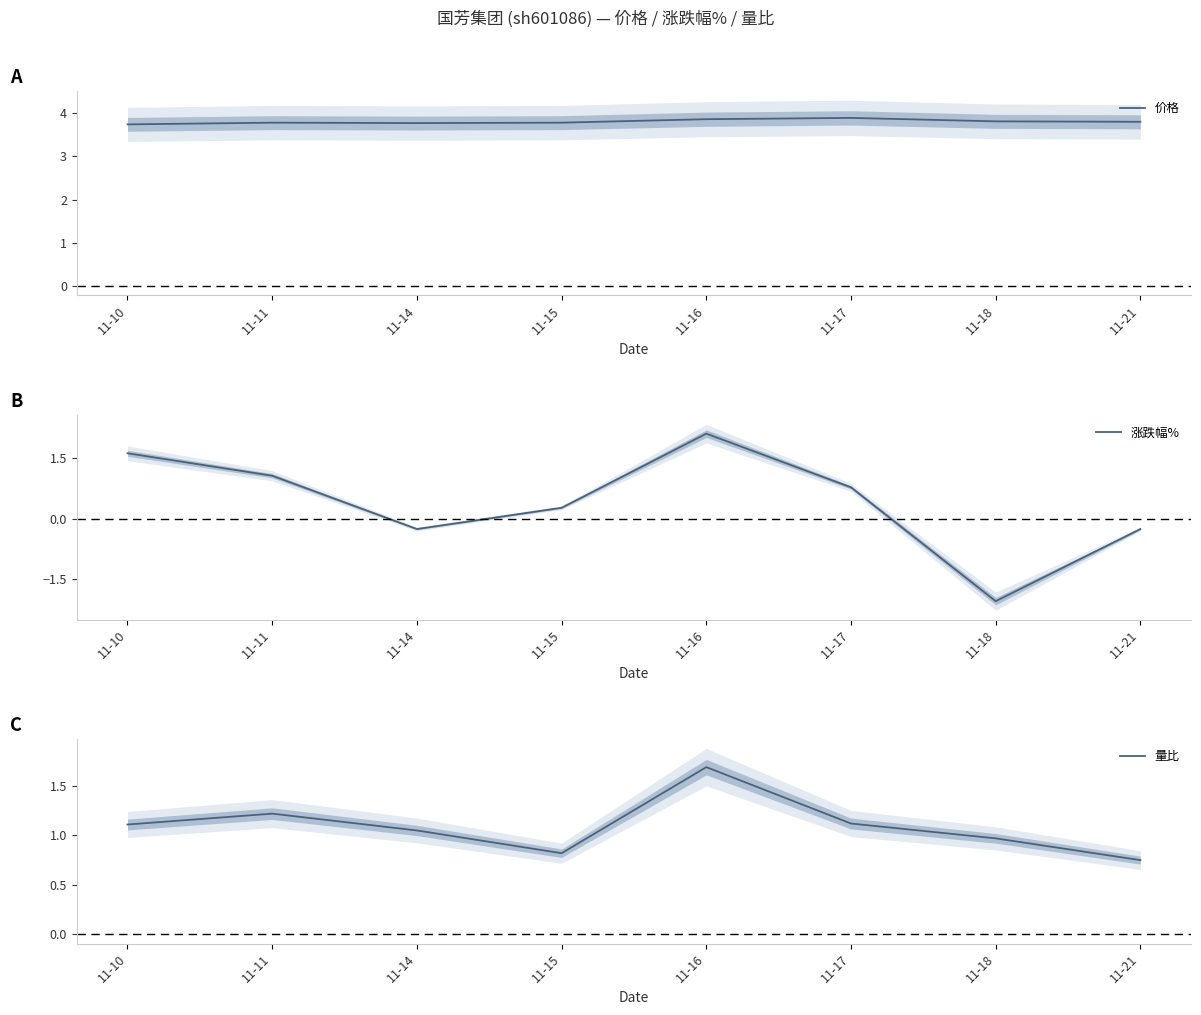

The value of 量比 at 11-15 is 0.8. True or false?

True